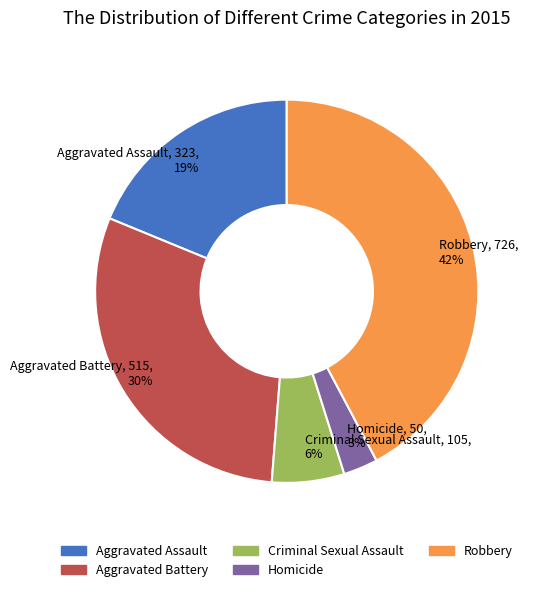

Is it true that Criminal Sexual Assault is 6% of the pie?

True